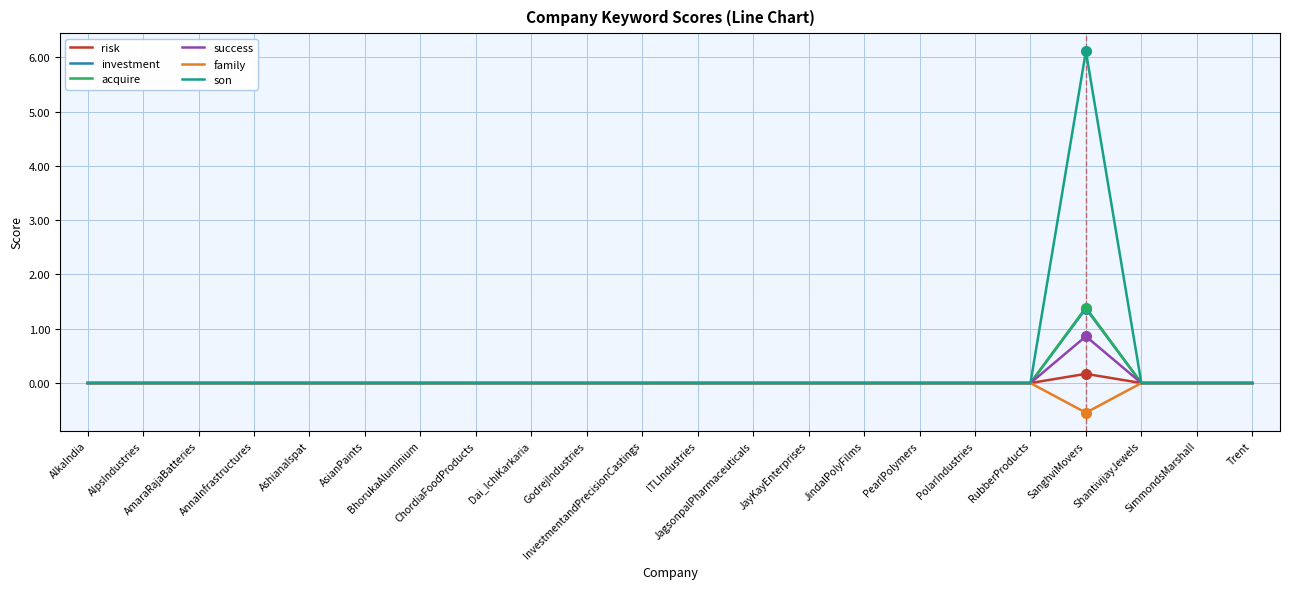

Which series has the largest range (max minus min)?

son